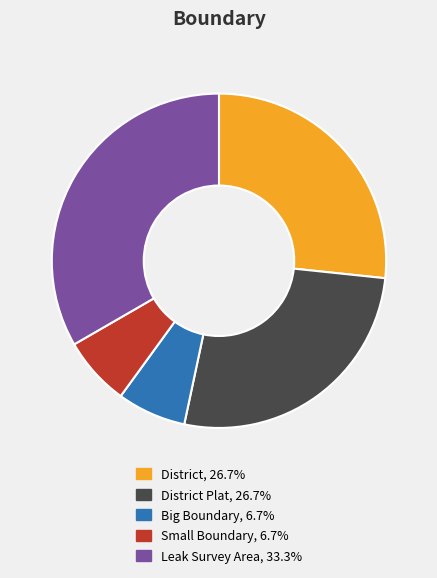

Is there any slice that represents more than half of the pie?

No